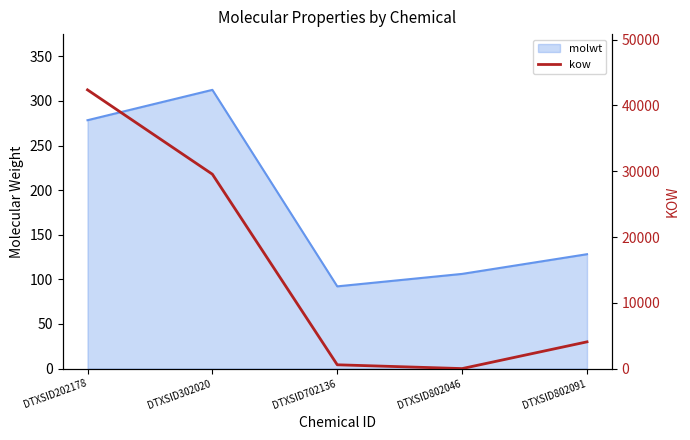

How many points are lower than both their immediate neighbors (excluding endpoints)?

1